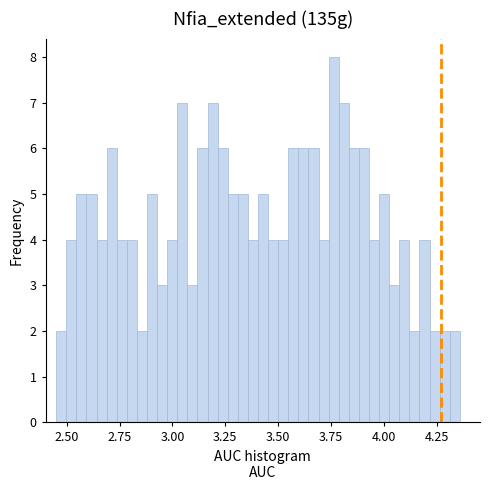

Around what value on the x-axis is the tallest bar? Give the approximate position of its centre, as read against the axis.

3.75